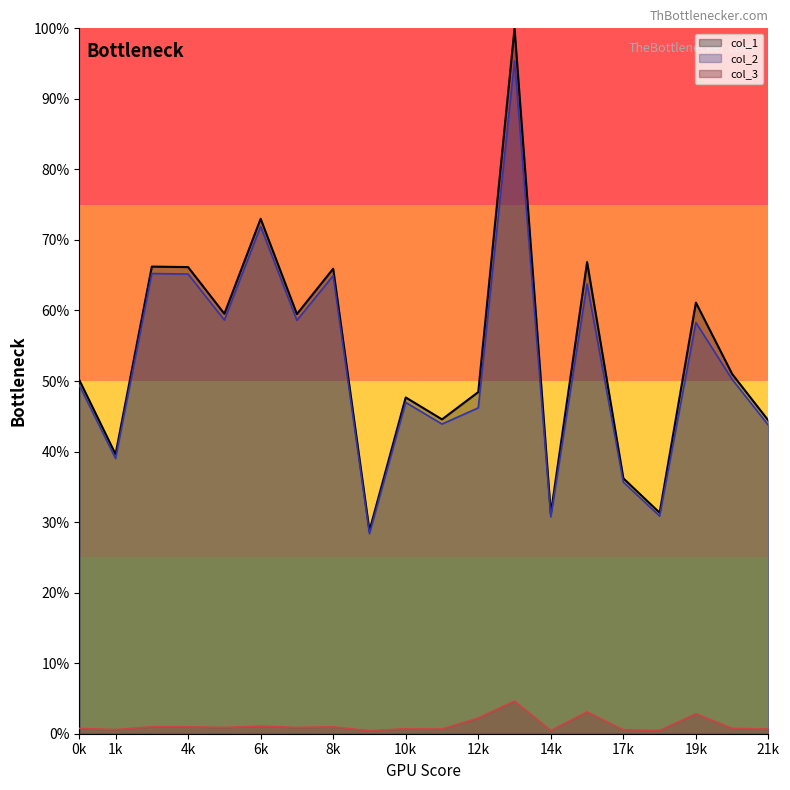

Is it true that col_3 equals 0.0 at 20?

False